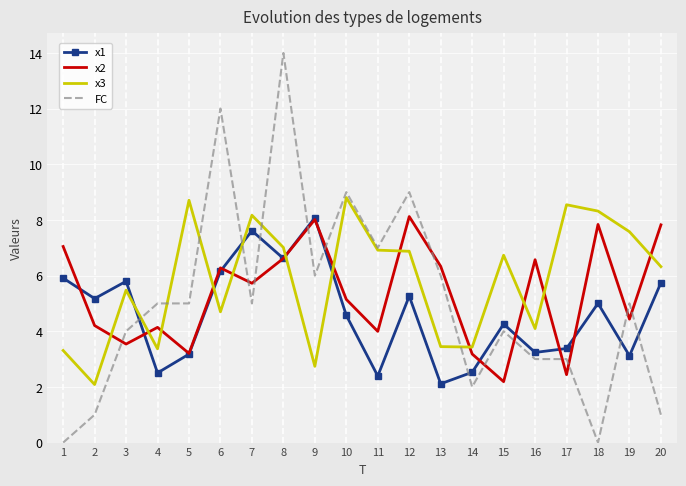

Which label corresponds to the largest value in the chart?

8